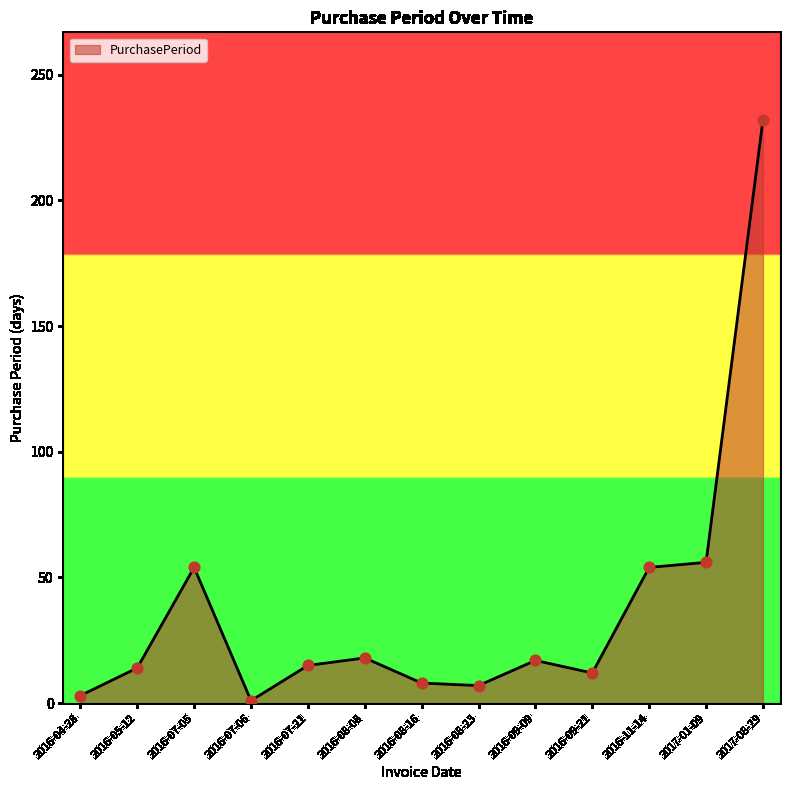

Between 2016-07-06 and 2017-01-09, which is larger?

2017-01-09